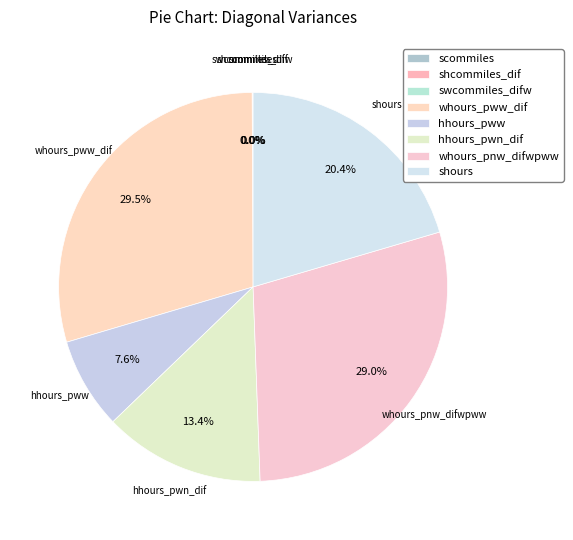

Does whours_pww_dif represent more than half of the total?

No